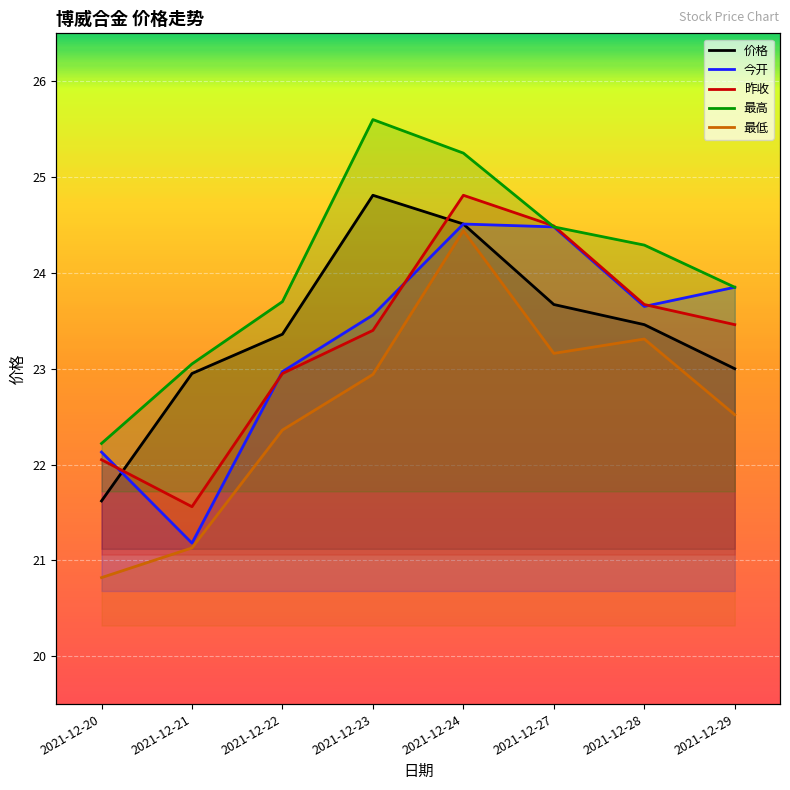

What is the greatest value displayed?

25.6